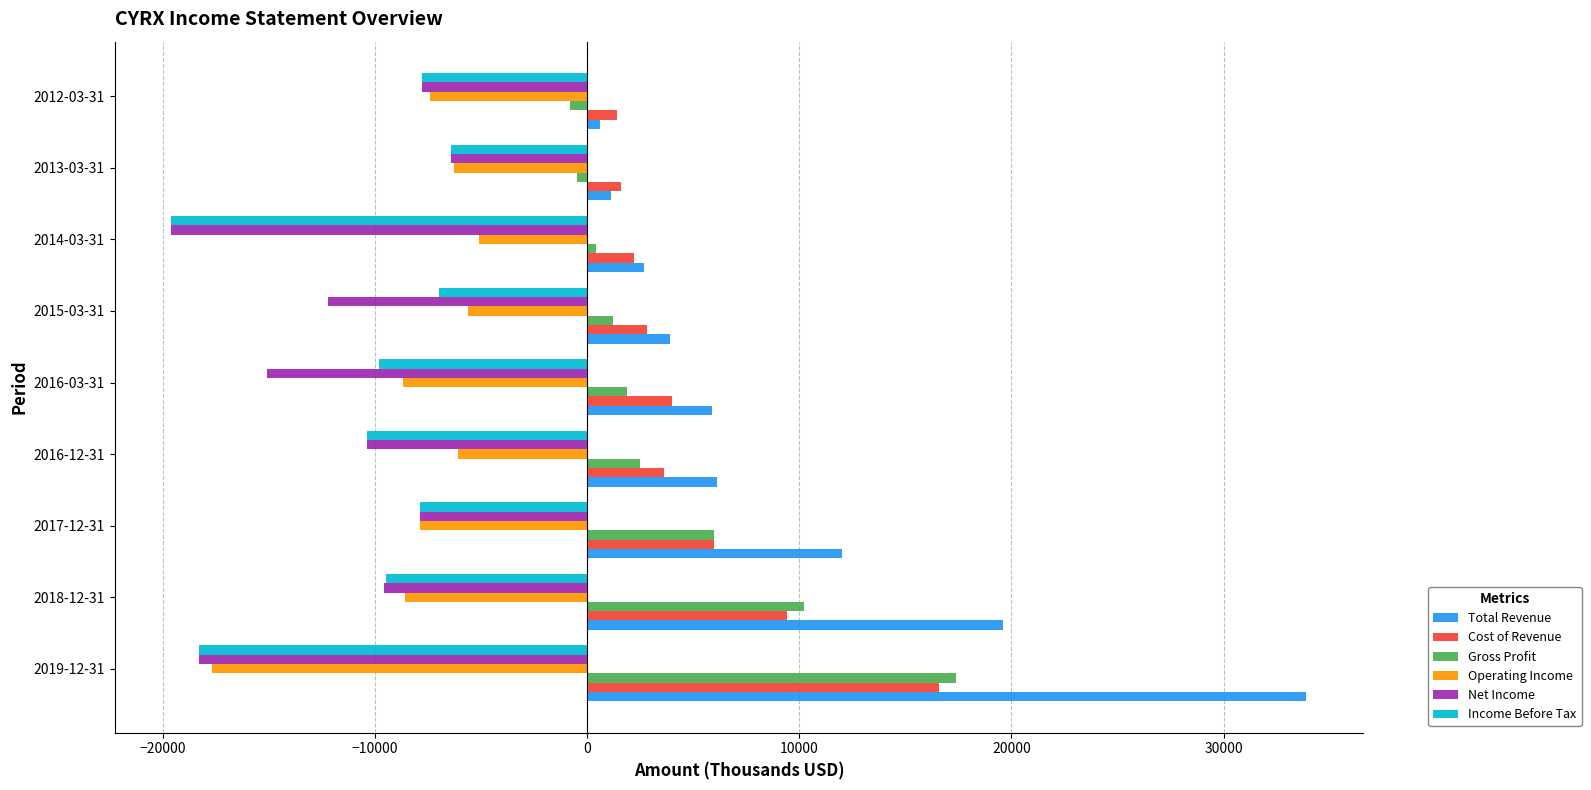

Which category has the lowest value in the Total Revenue series?

2012-03-31